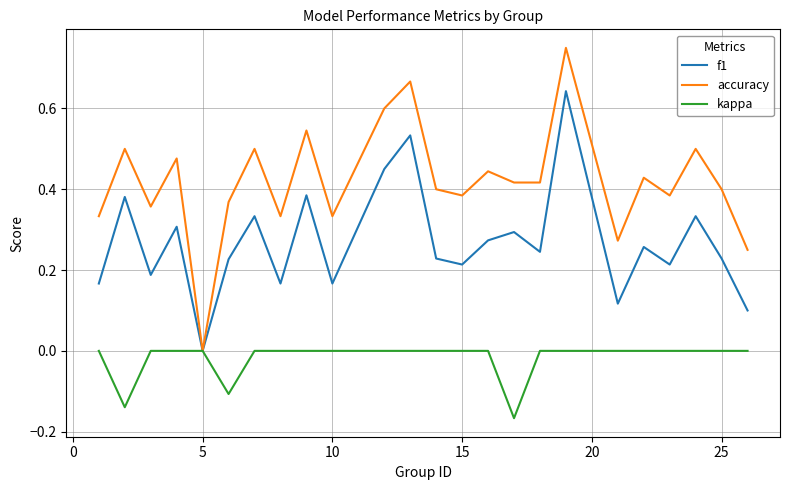

Rank the series by their average value, from lowest to highest.

kappa, f1, accuracy